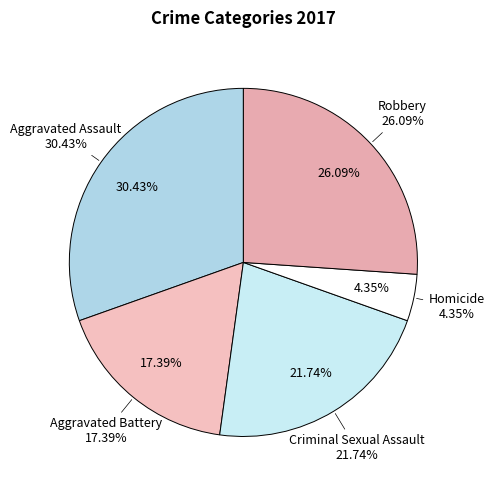

To the nearest percent, what is the combined percentage of Aggravated Assault and Aggravated Battery?

48%